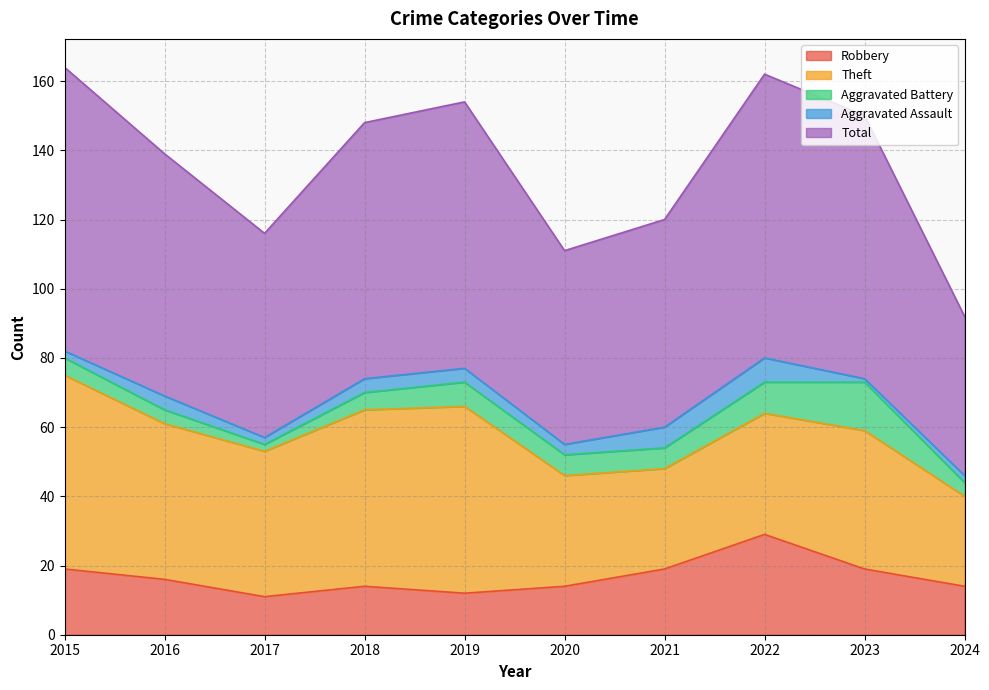

What is the total value across all series at 2020?

111